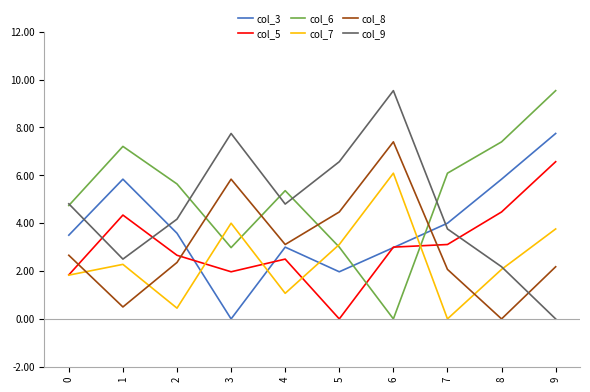

Does the chart have visible grid lines?

No